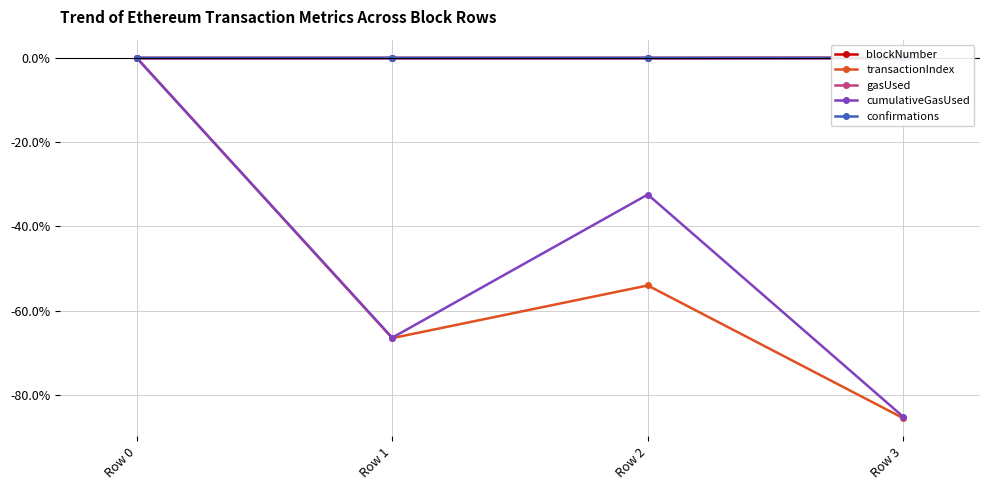

What is the lowest value of the transactionIndex series?

-85.5